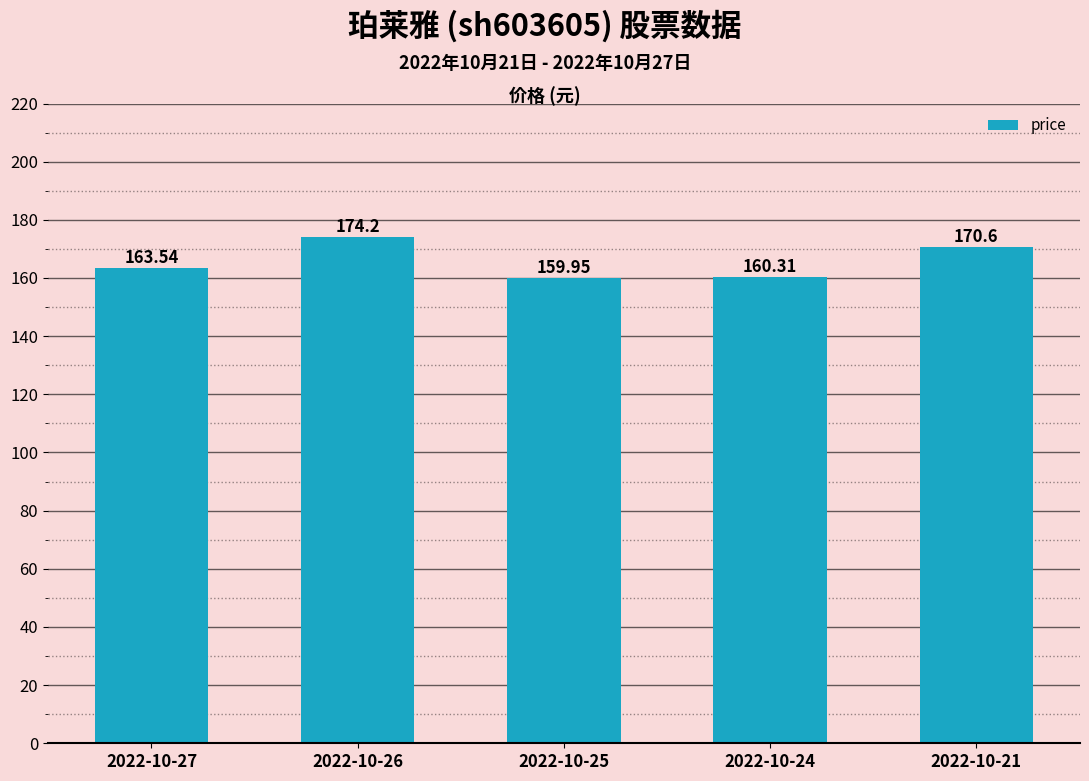

What is the greatest value displayed?

174.2